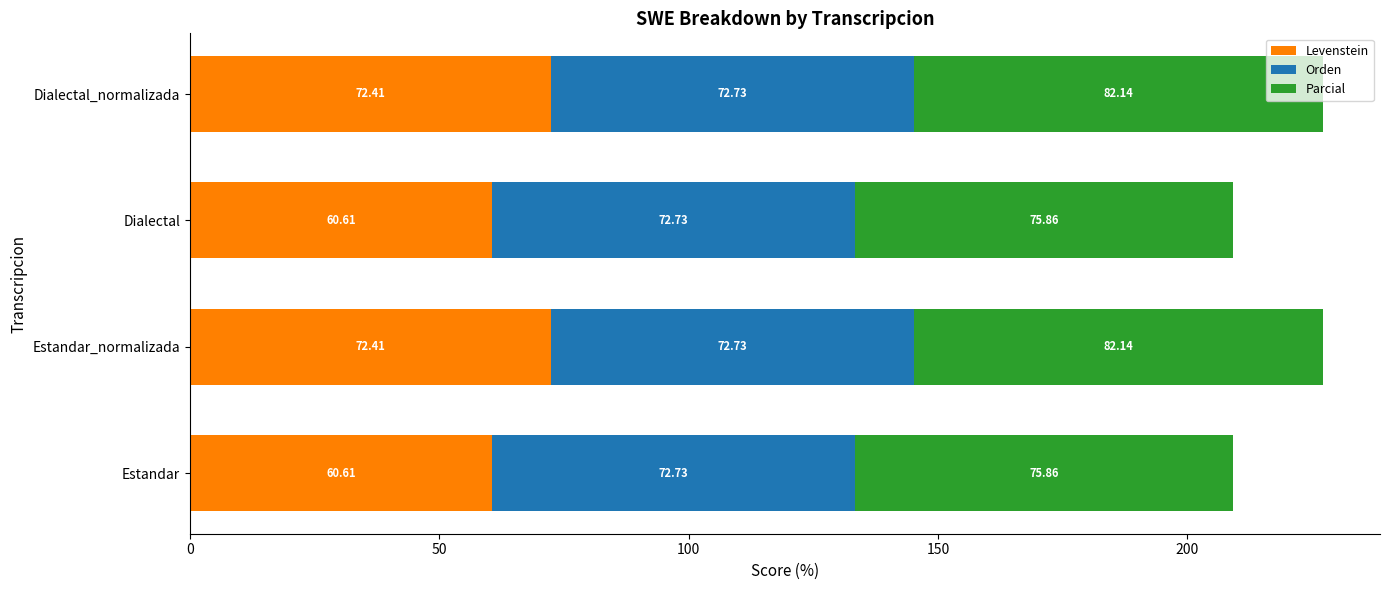

What is the average value of the Levenstein series?

66.5